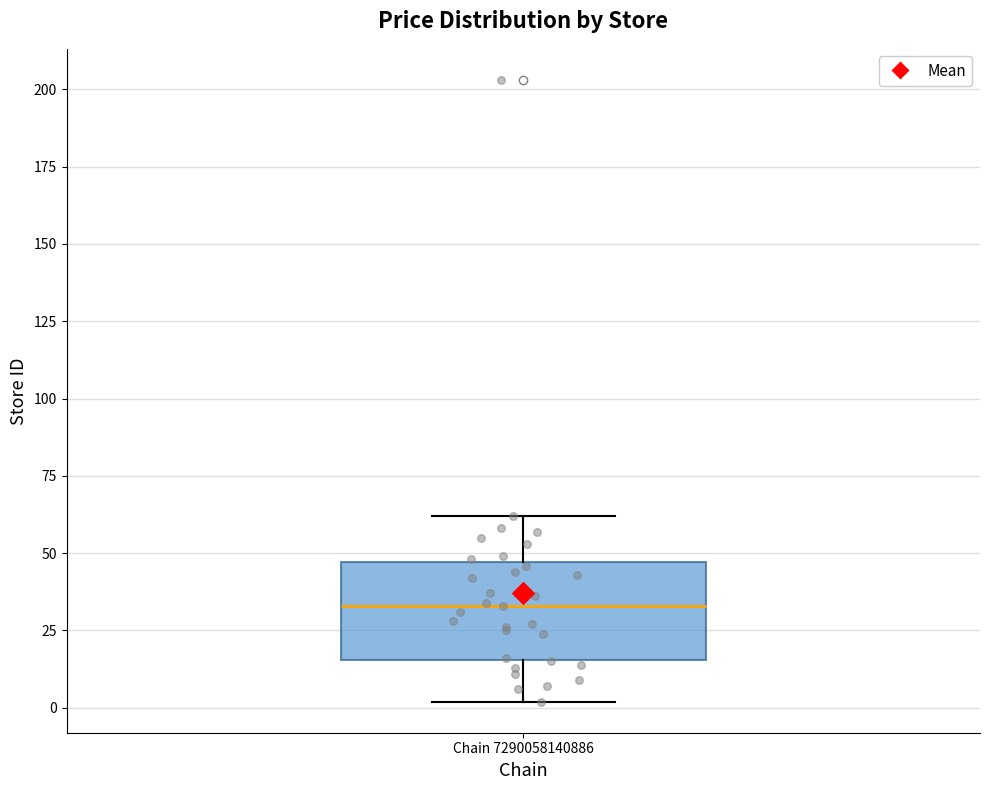

Read this box plot against the y-axis: the position of the median line, the range covered by the box, and the ends of both whiskers. The values are not printed on the chart, so give them approximately, as read against the axis.

median 35, box 15 to 45, whiskers 0 to 60